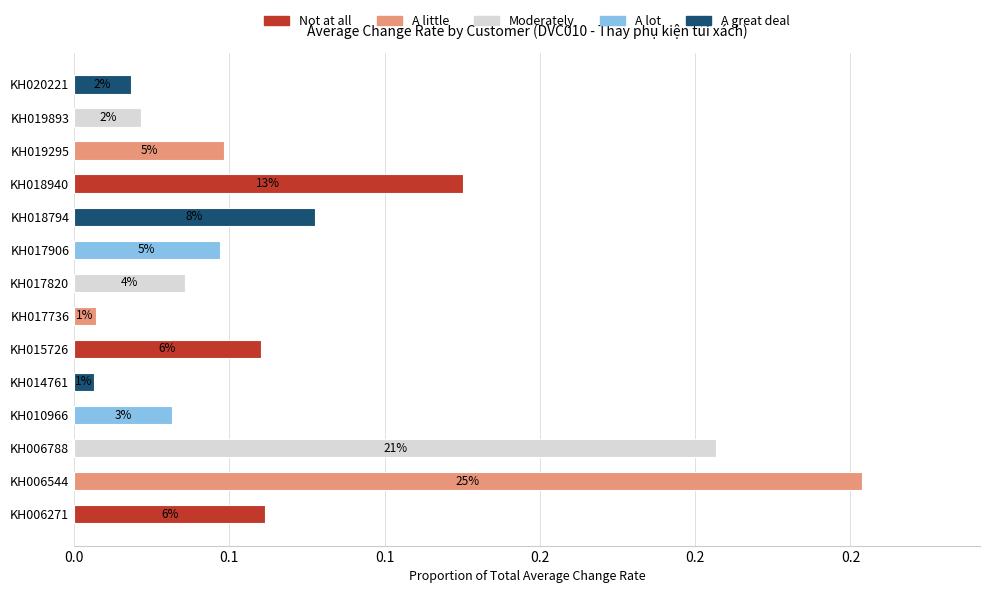

Does the chart contain any negative values?

No